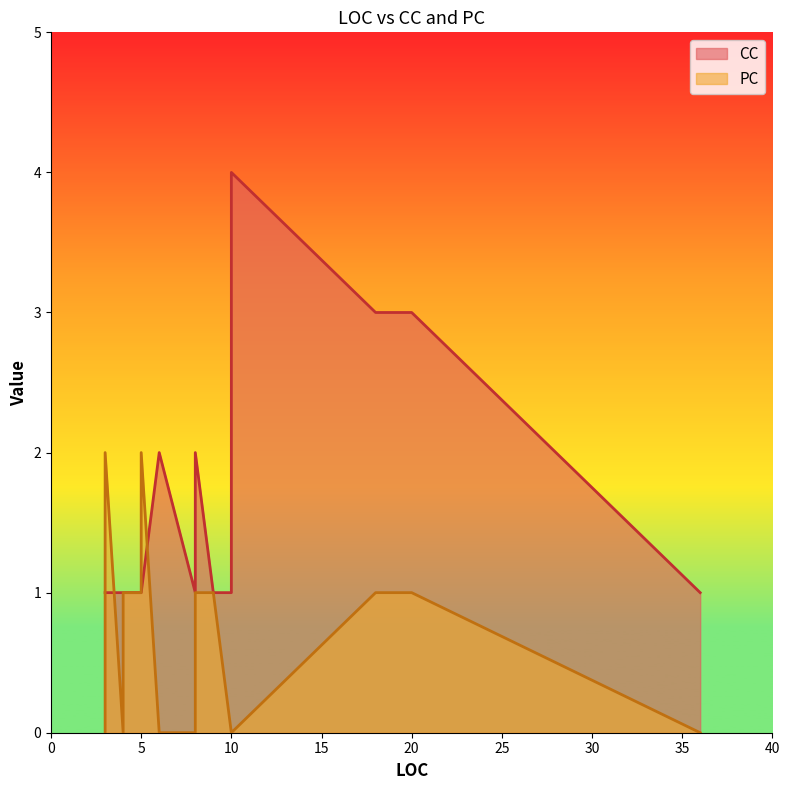

True or false: PC and CC intersect in this chart.

True